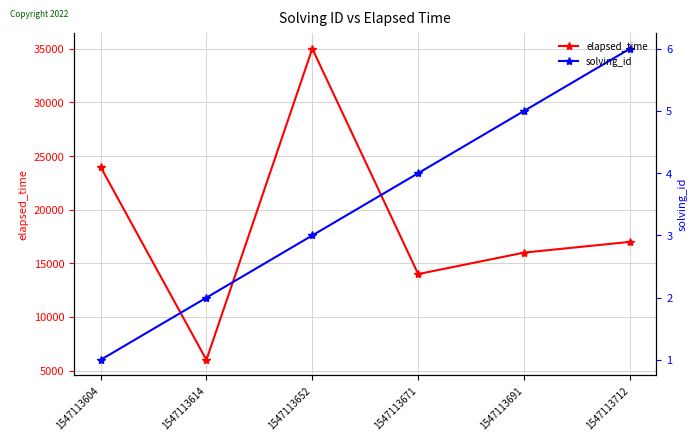

Reading left to right, what are all the values shown in this chart?

elapsed_time: 1547113604=24000	1547113614=6000	1547113652=35000	1547113671=14000	1547113691=16000	1547113712=17000
solving_id: 1547113604=1	1547113614=2	1547113652=3	1547113671=4	1547113691=5	1547113712=6